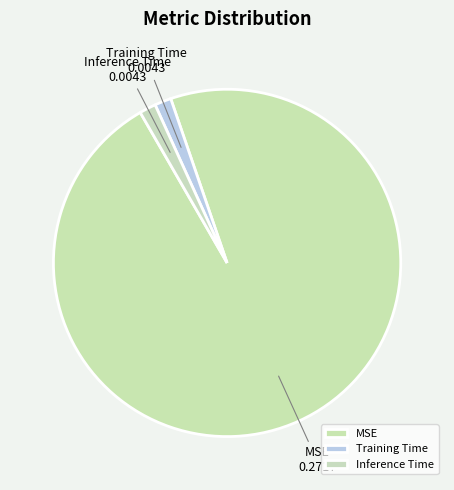

Do Training Time and Inference Time together represent more than half of the pie?

No